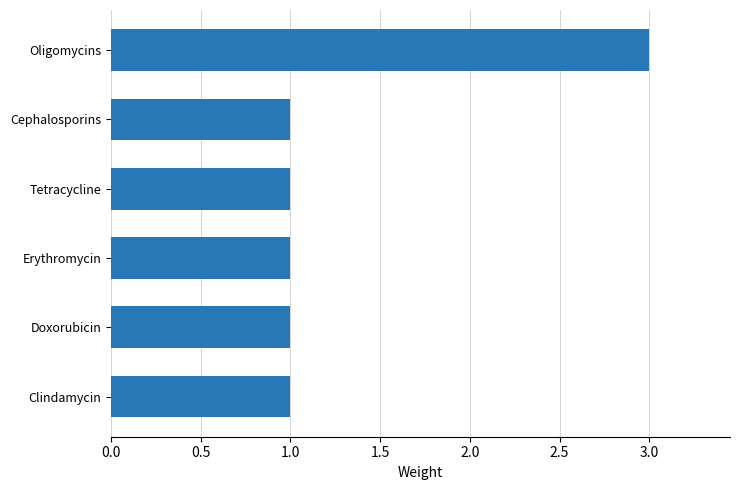

Reading top to bottom, transcribe all the data shown in this chart.

3	1	1	1	1	1